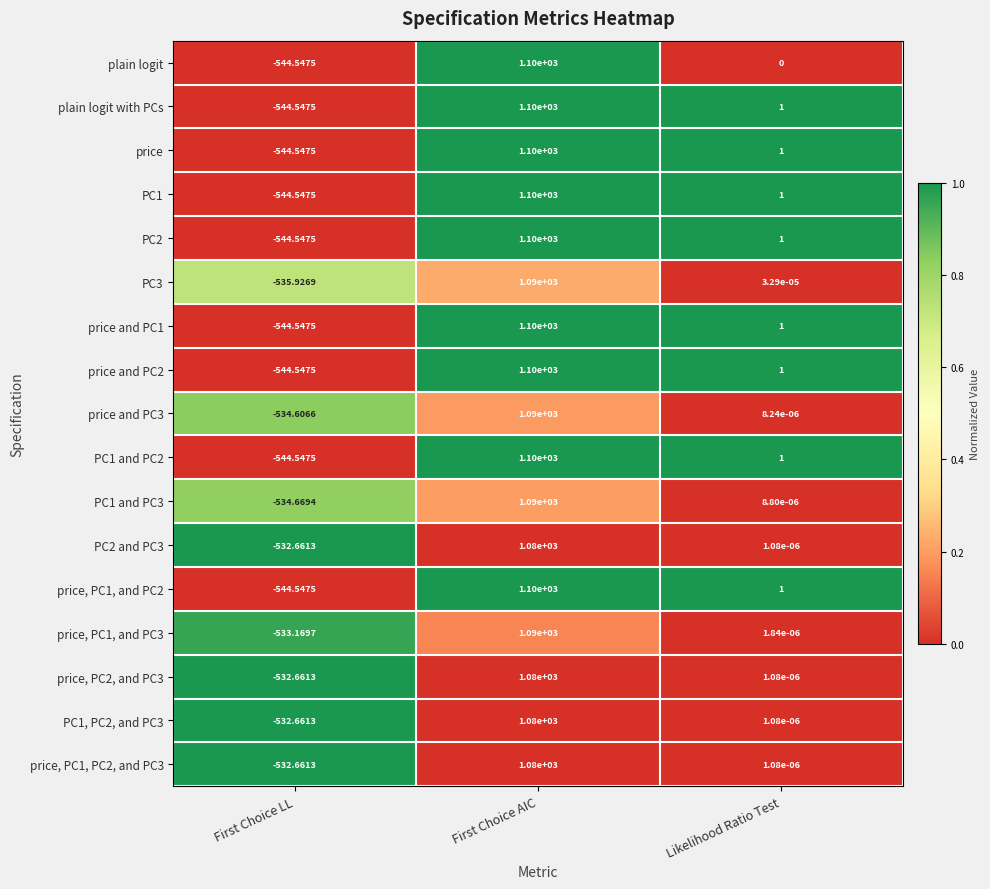

How many values in PC1 and PC2 are above zero?

2